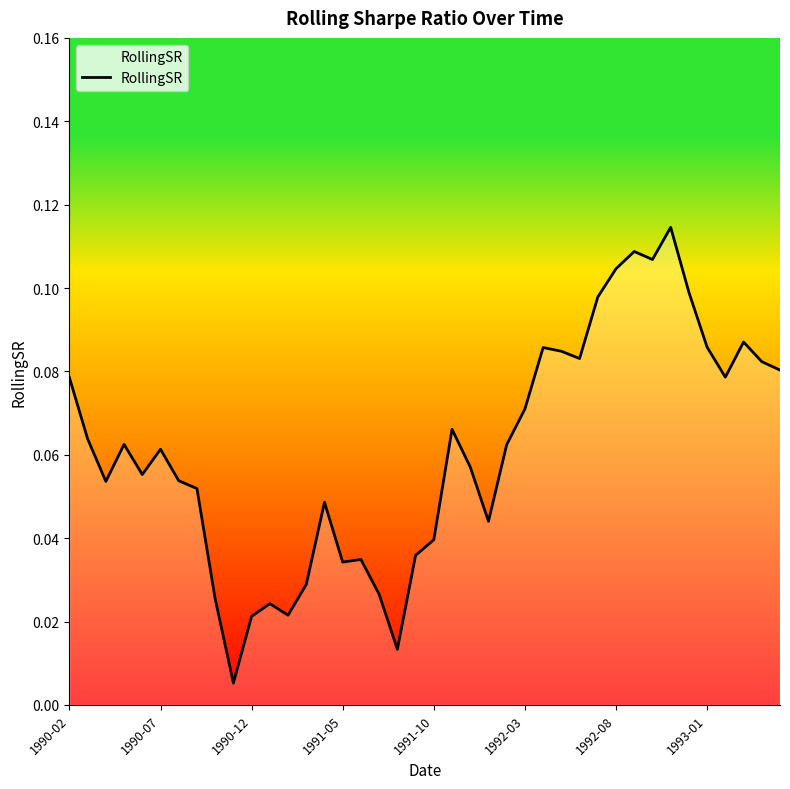

How many lines are shown in the chart?

1